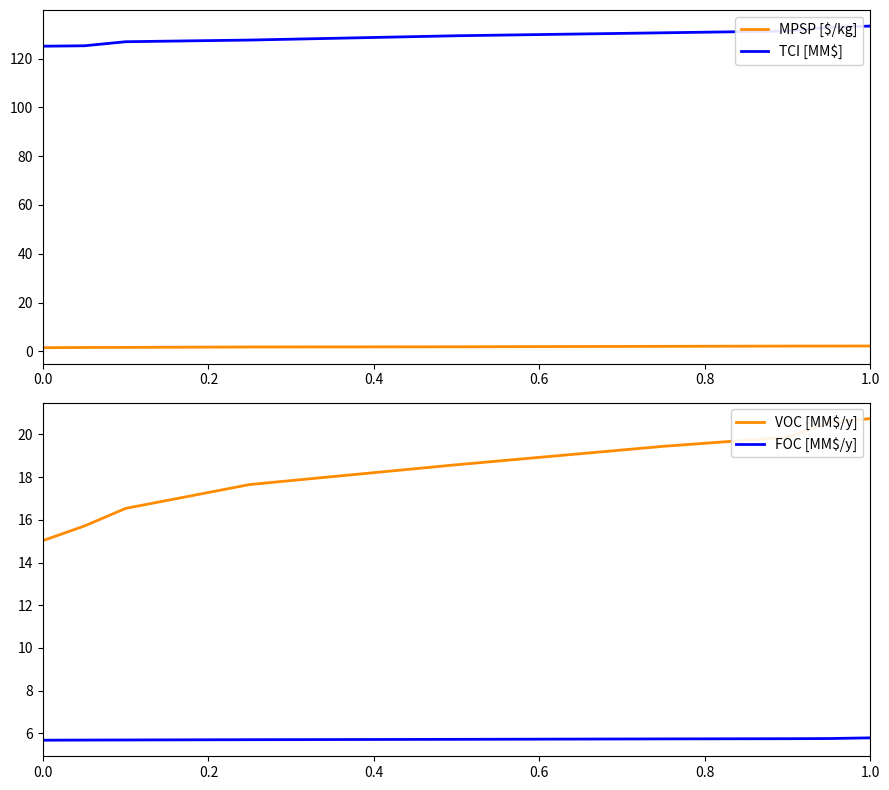

Count the number of categories in the chart.

9